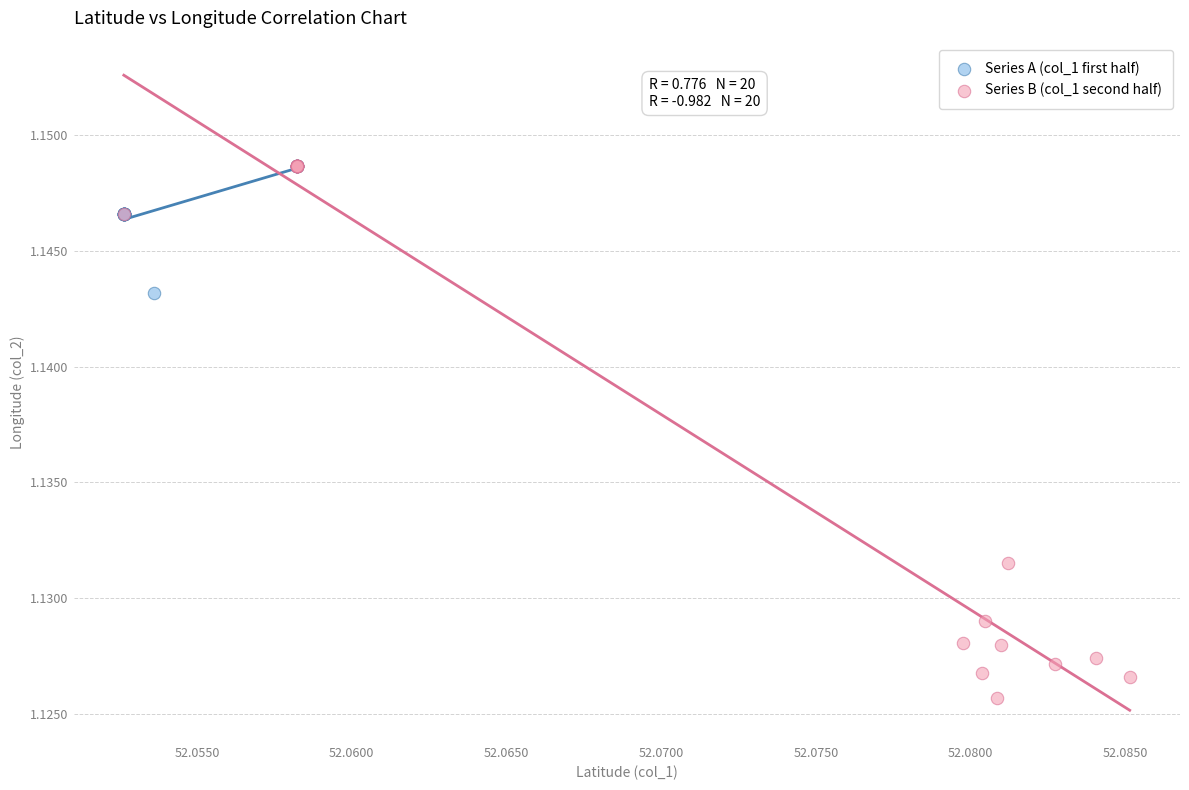

Which series has the largest Y range (max minus min)?

Series B (col_1 second half)